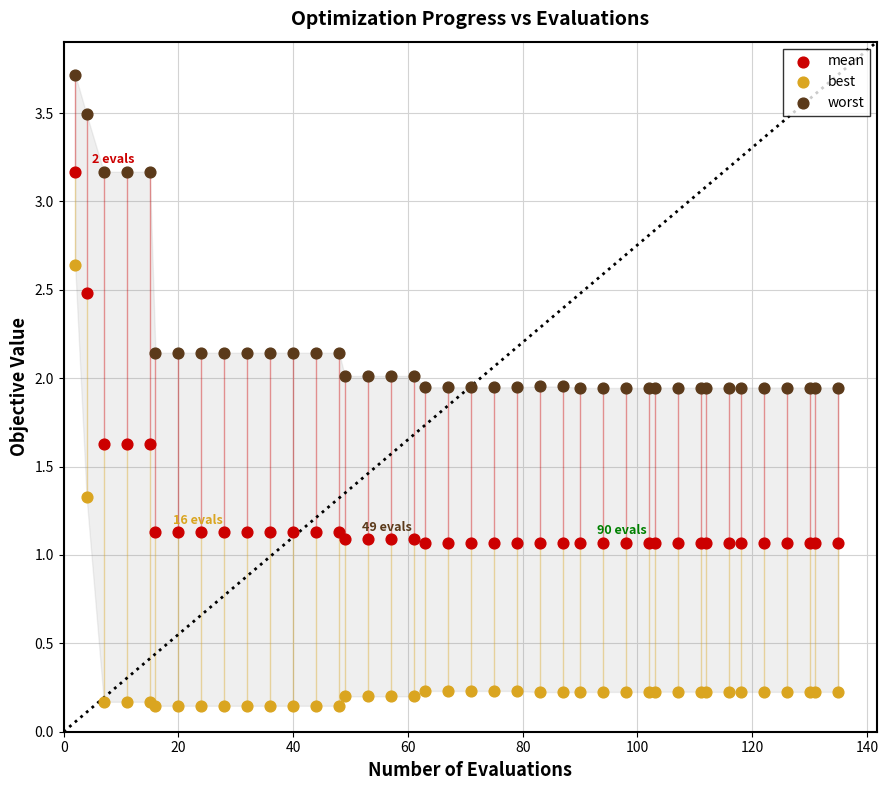

Which series reaches the maximum Y coordinate?

worst